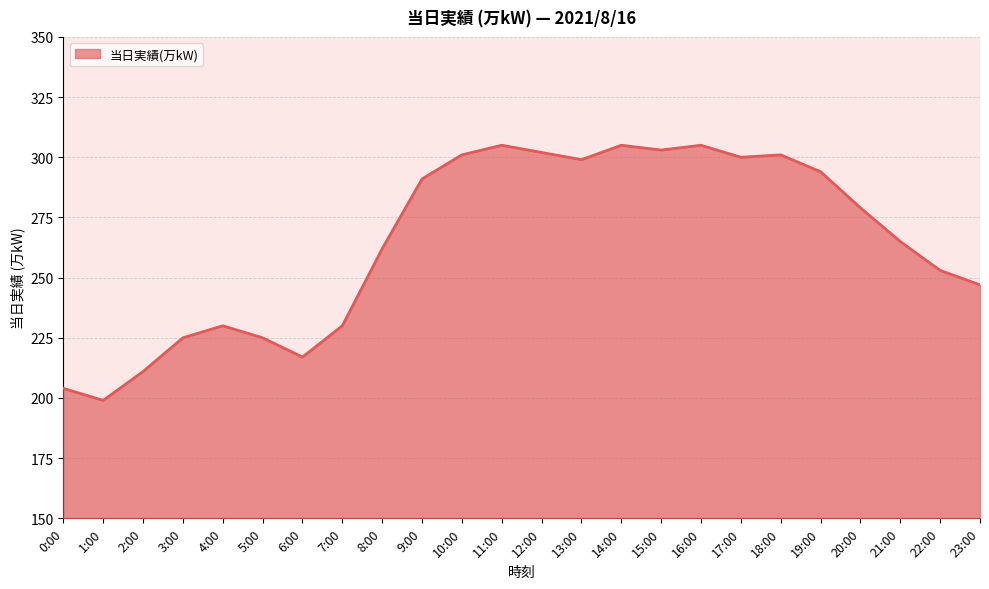

The value at 4:00 is 230. True or false?

True